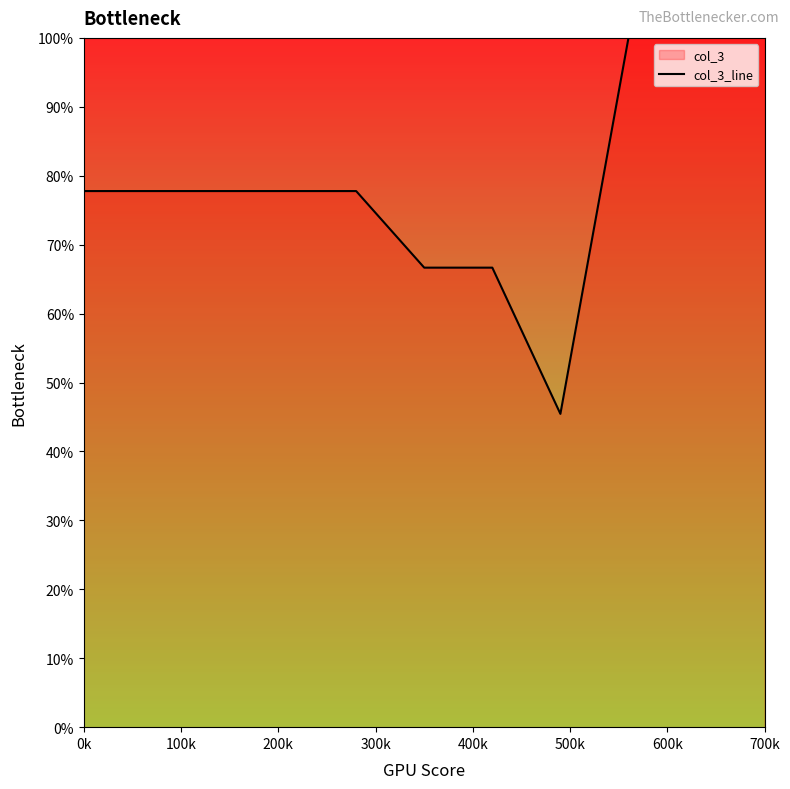

How many points are lower than both their immediate neighbors (excluding endpoints)?

1